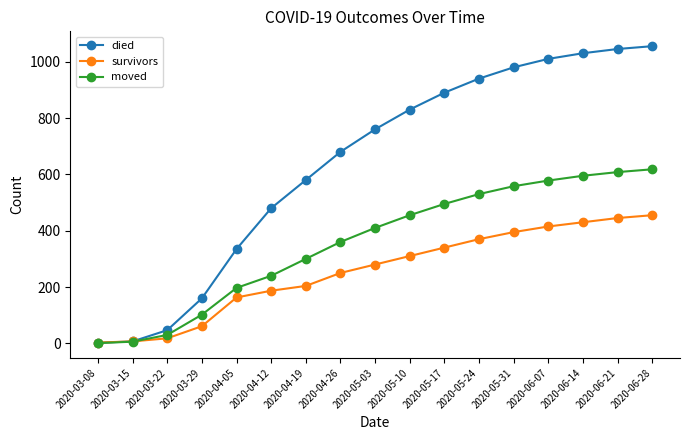

What is the greatest value displayed?

1055